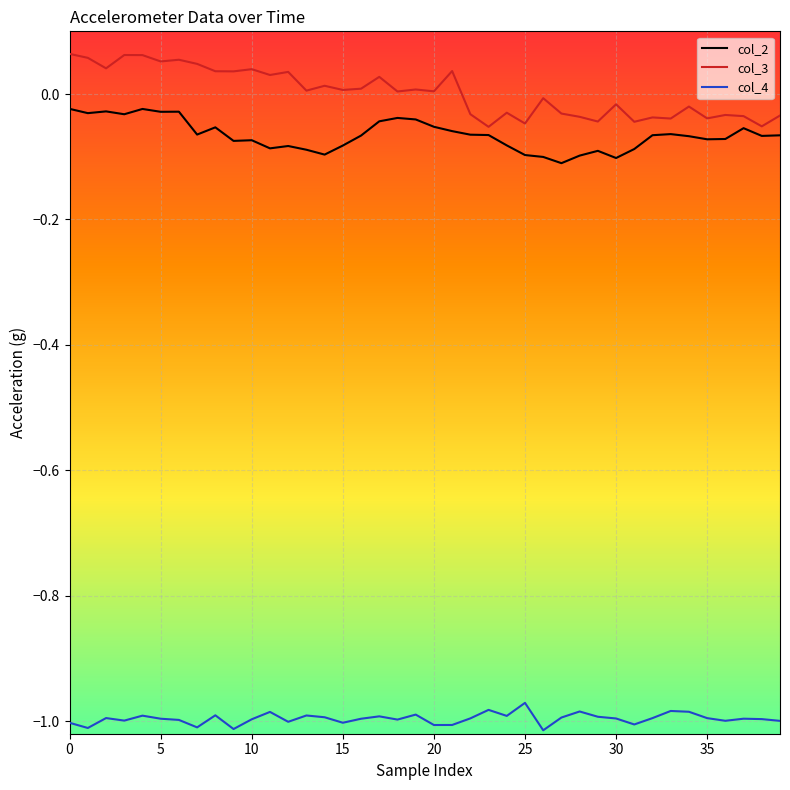

True or false: col_4 and col_2 cross at least once.

False